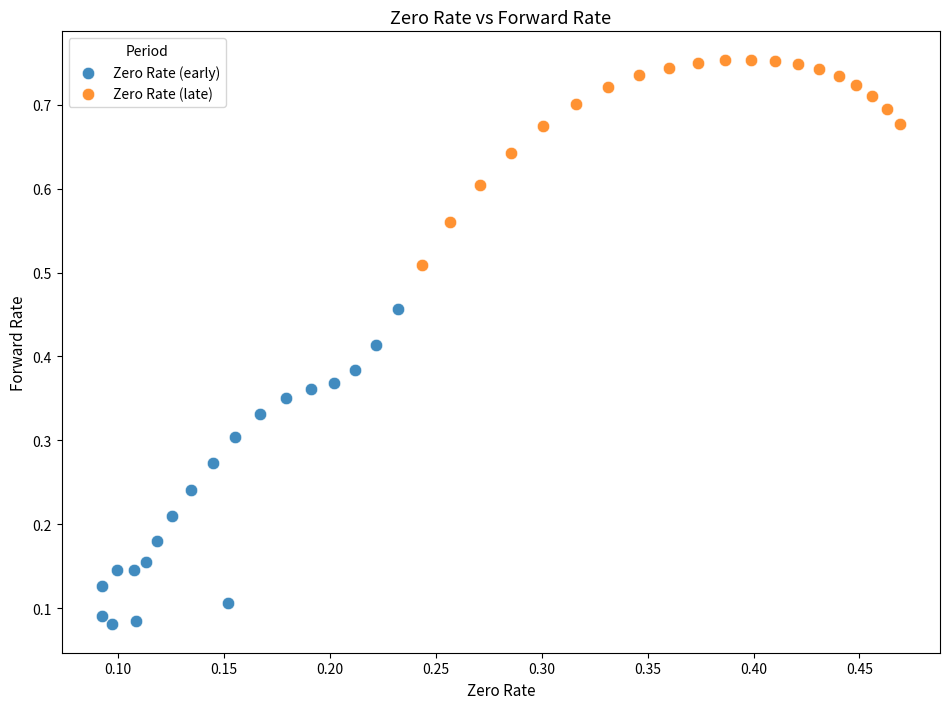

Which series has the largest Y range (max minus min)?

Zero Rate (early)